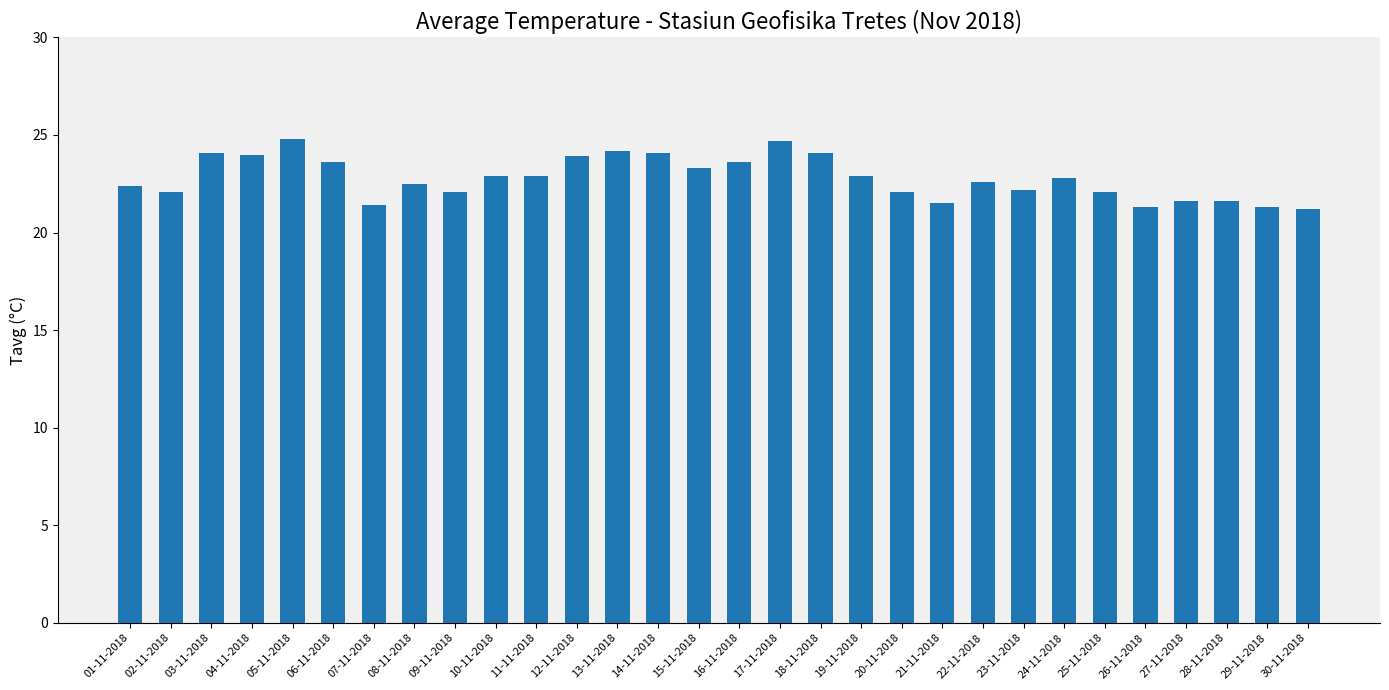

Approximately how many times larger is the value at 15-11-2018 compared to 11-11-2018?

1.0